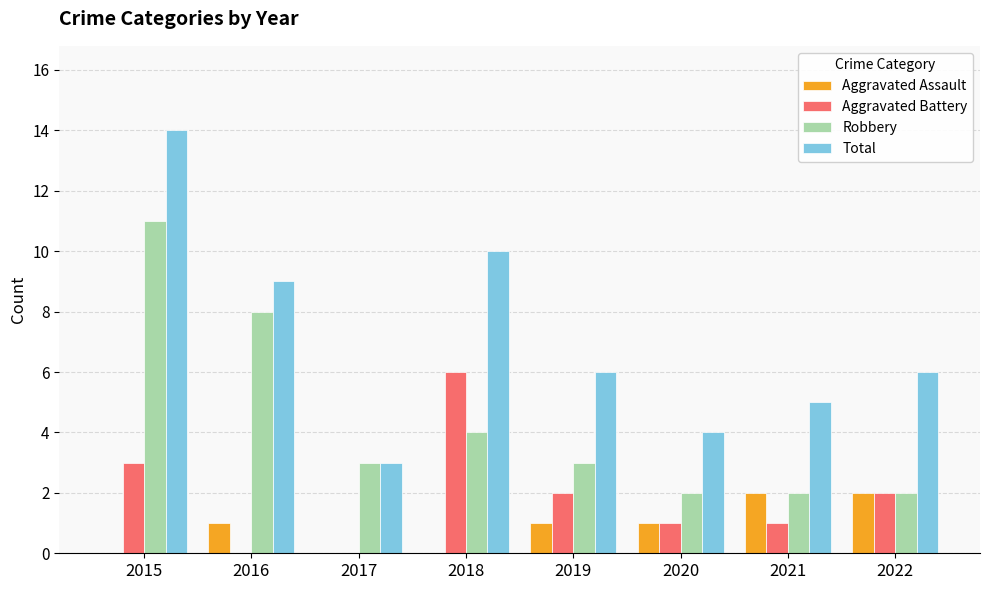

What is the total value across all series at 2015?

28